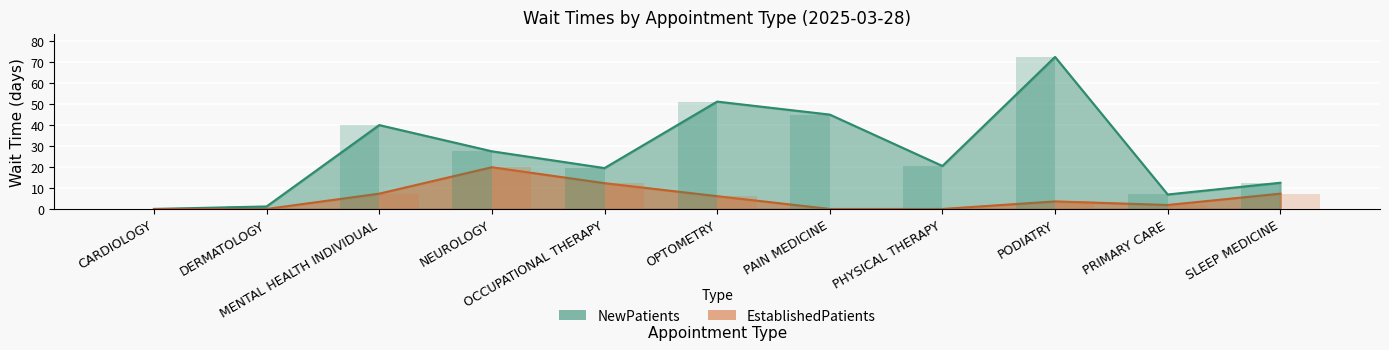

The value of EstablishedPatients at OCCUPATIONAL THERAPY is 12.3. True or false?

True